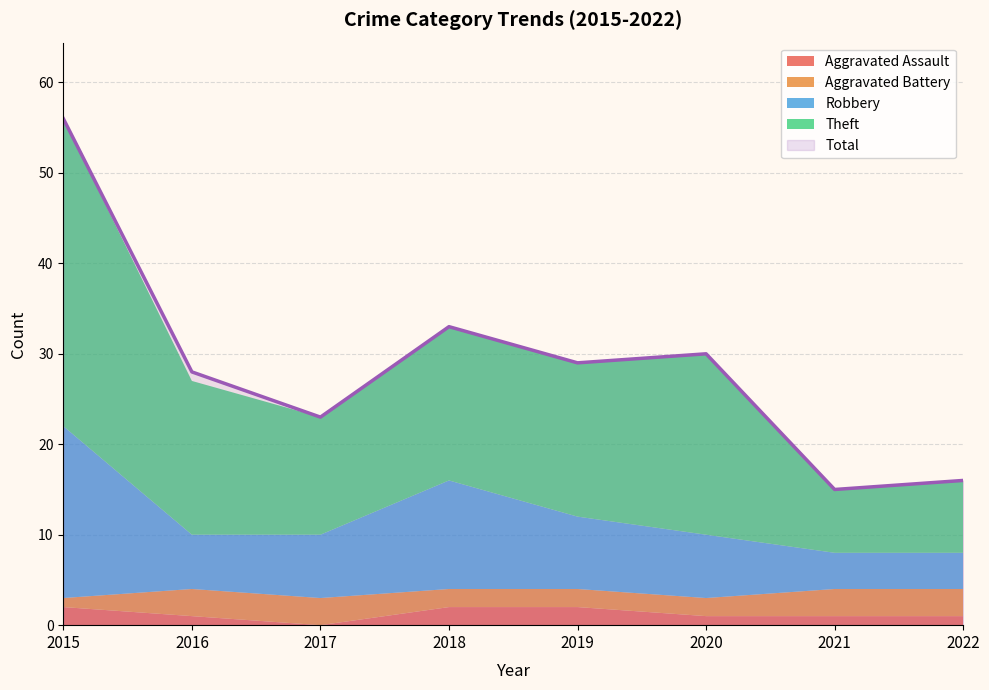

What is the sum of the Total values at 2015 and 2016?

84